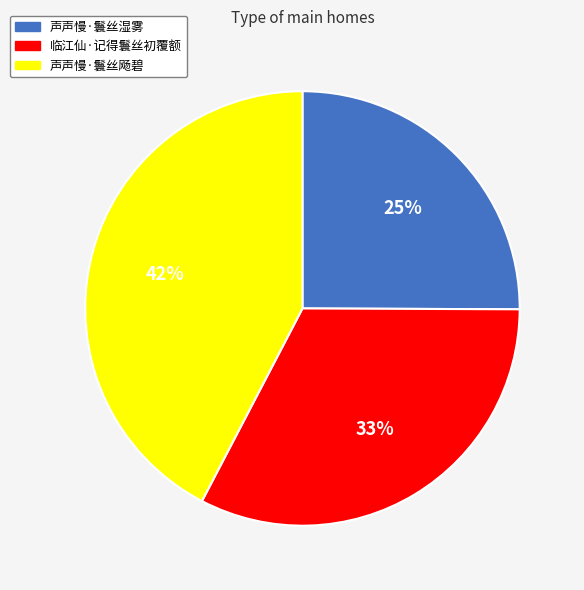

Which slice is the largest?

声声慢·鬟丝飏碧